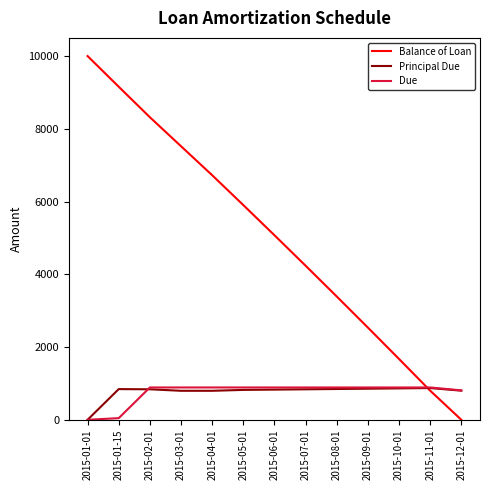

What is the total value across all series at 2015-09-01?

4278.5